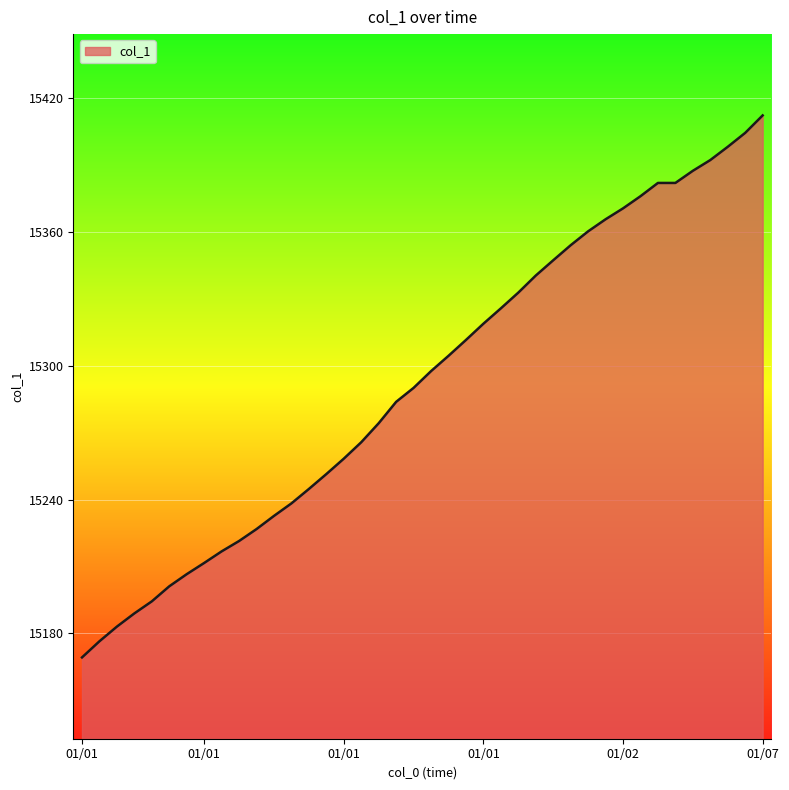

What is the difference between the maximum and minimum values?

243.0